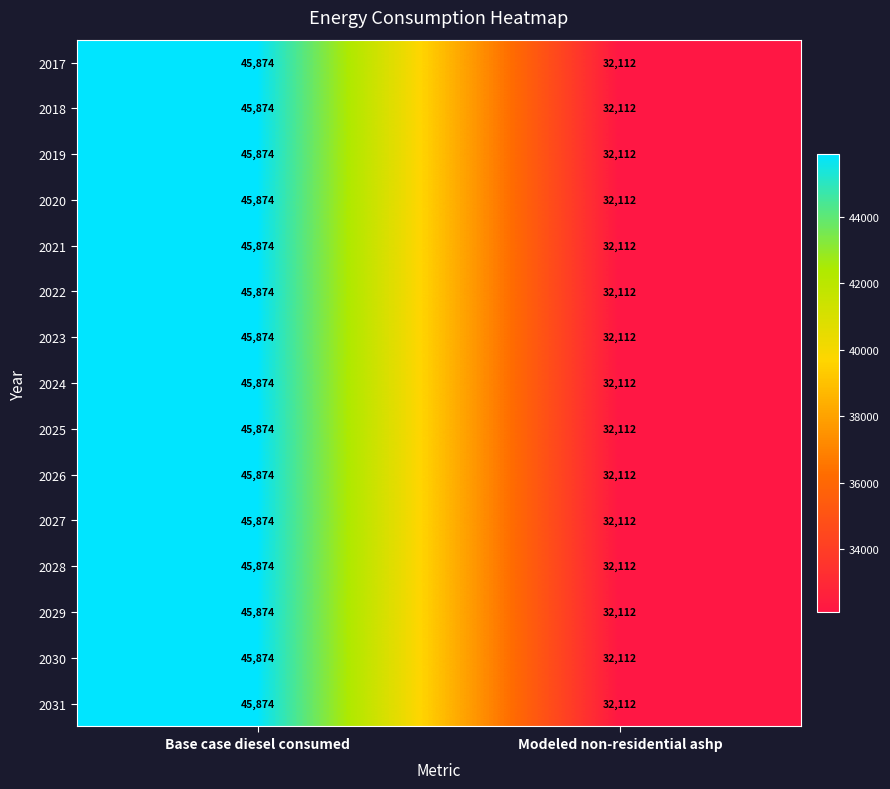

At how many categories does at least one series exceed 45664?

1